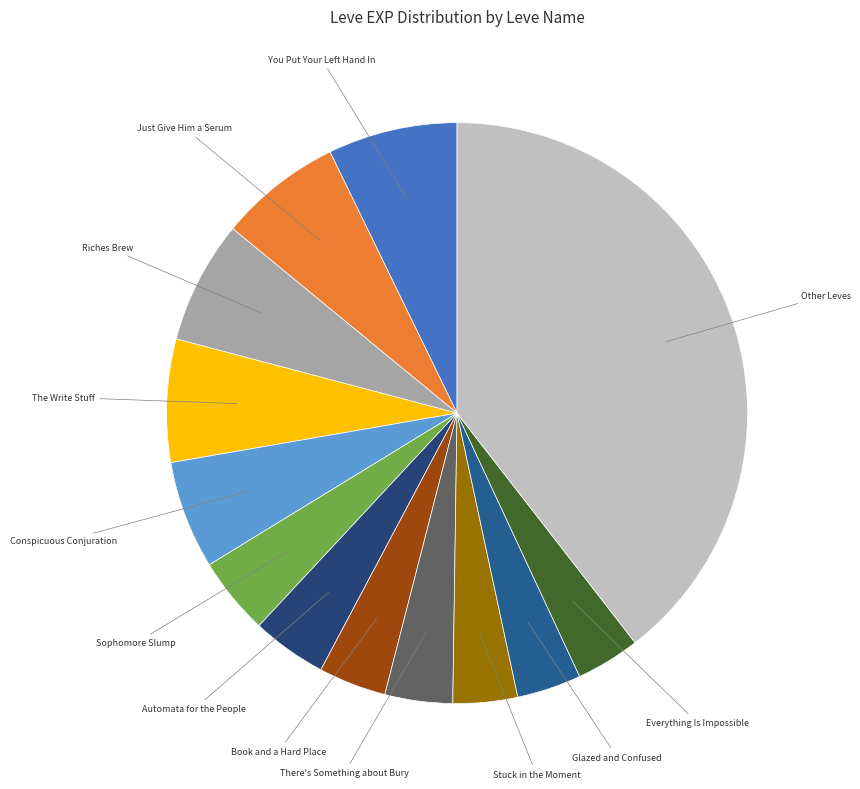

Is there any slice that represents more than half of the pie?

No